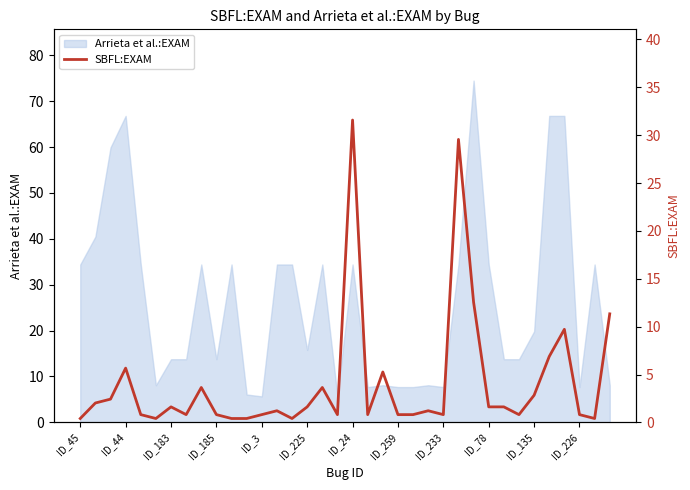

Is it true that the value at 32 is 9.7?

True